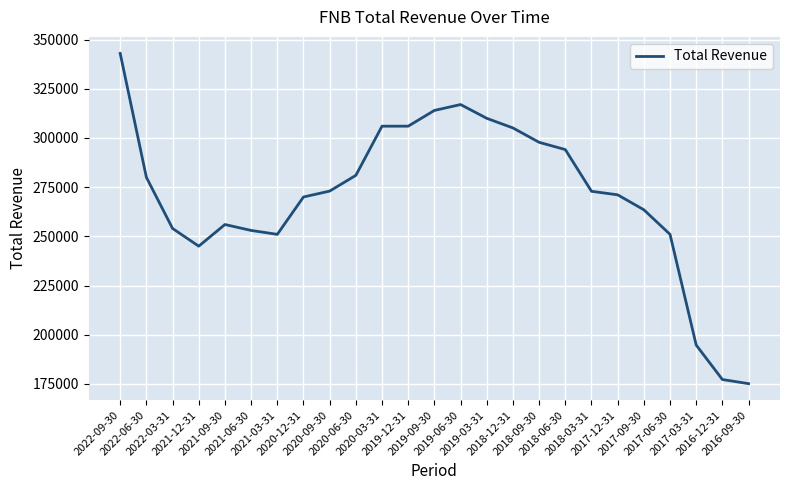

What is the greatest value displayed?

343000